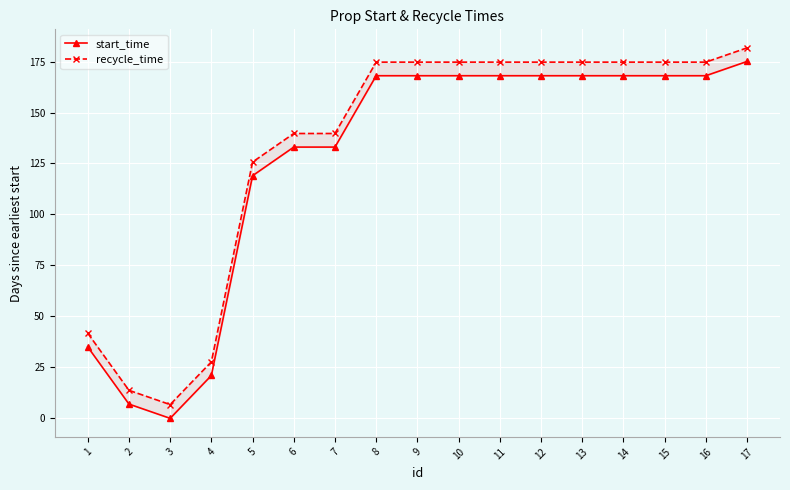

What is the sum of all recycle_time values?

2249.2